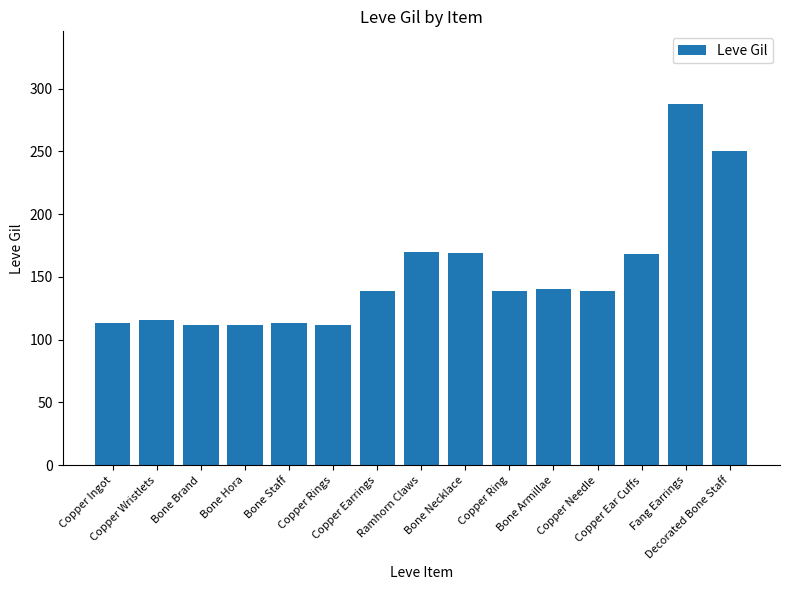

Count the number of data series in this chart.

1